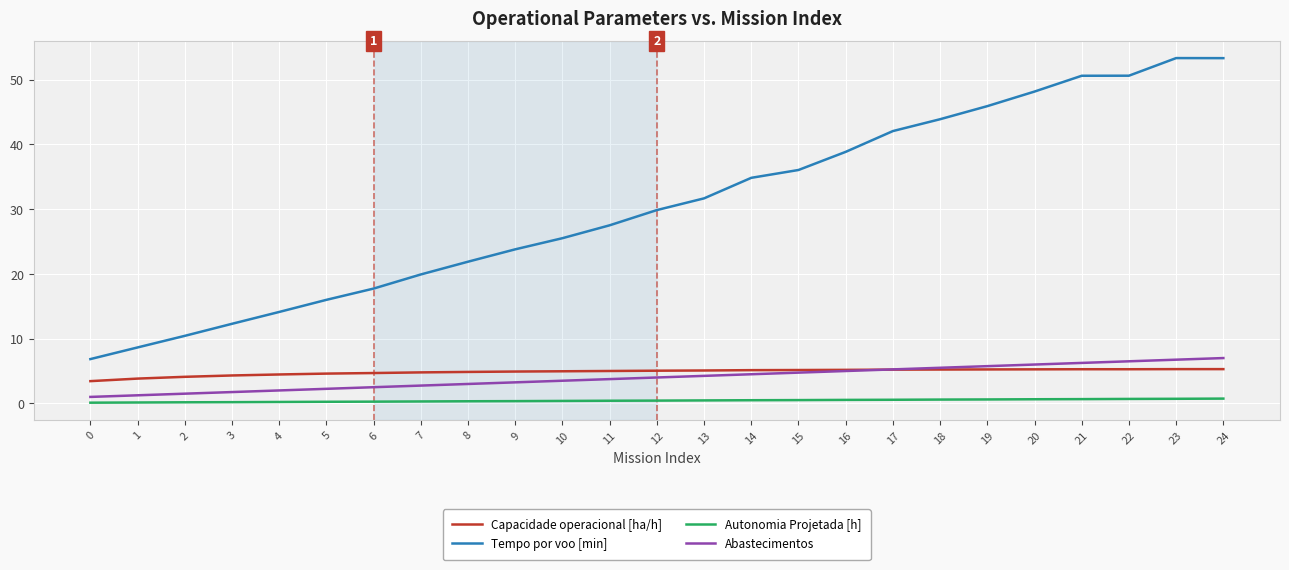

The value of Abastecimentos at 18 is 5.5. True or false?

True